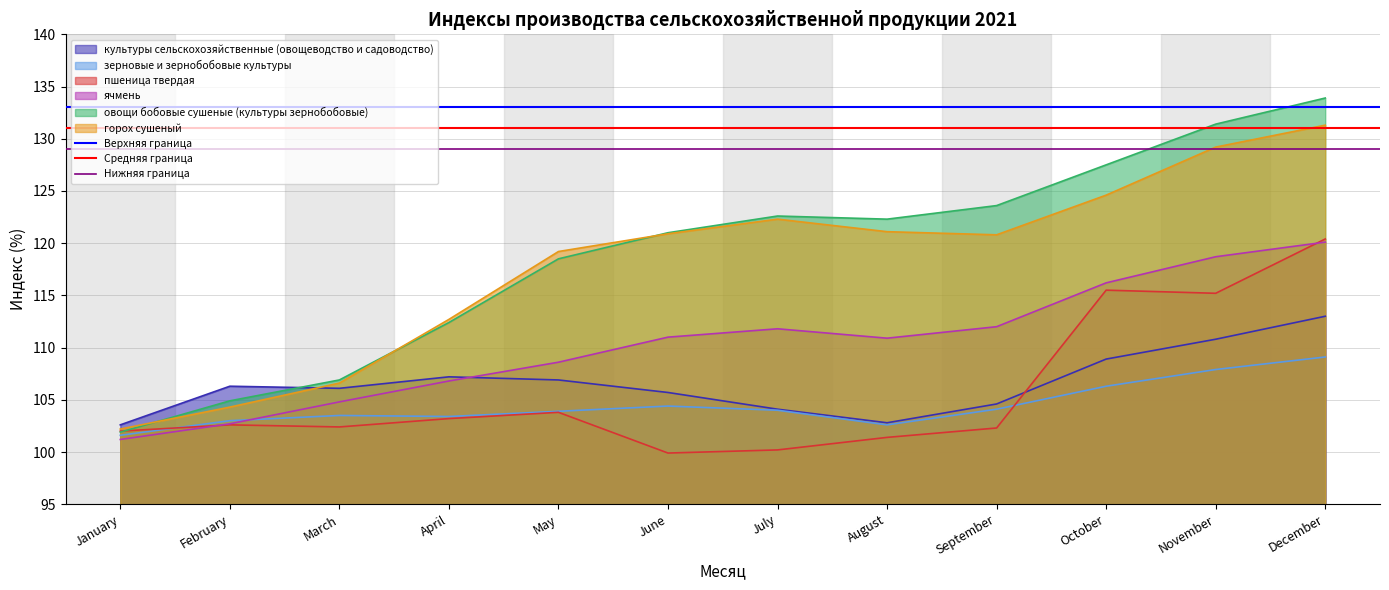

How many lines are shown in the chart?

3